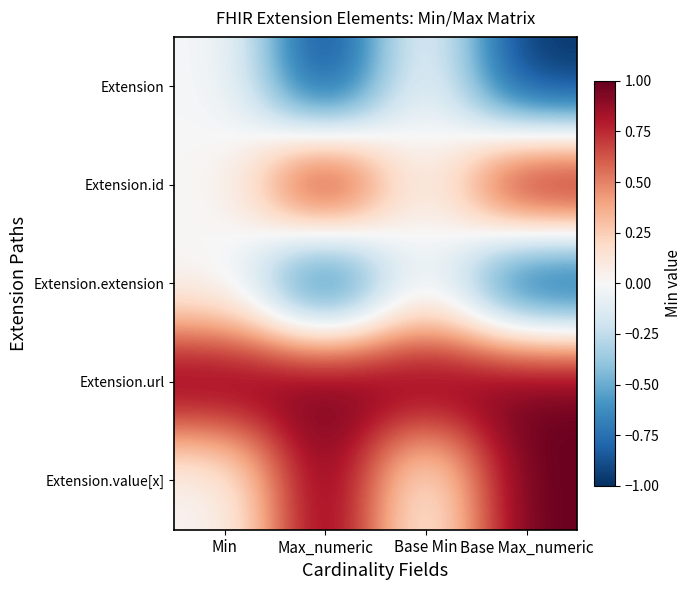

At Base Max_numeric, list the series in order from smallest to largest.

Extension, Extension.extension, Extension.id, Extension.url, Extension.value[x]